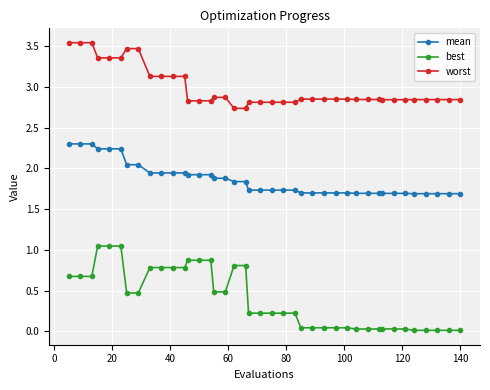

Which series has the widest spread of values?

best